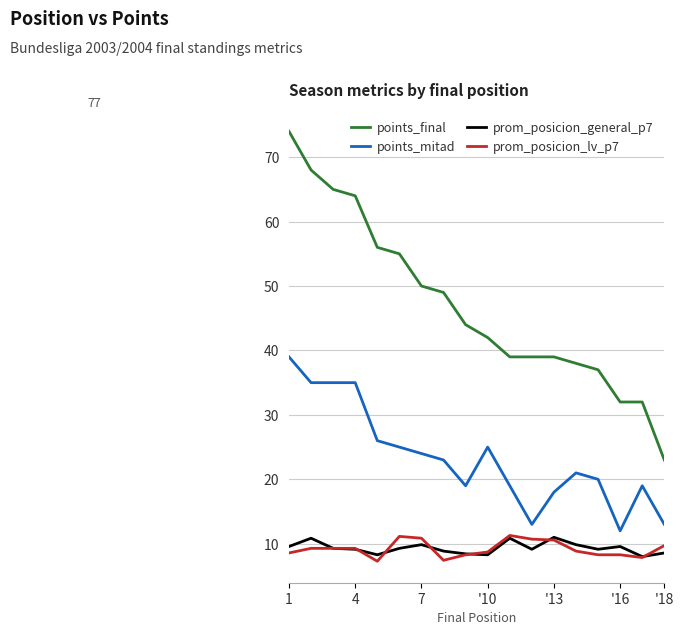

What is the minimum value for prom_posicion_general_p7?

8.0